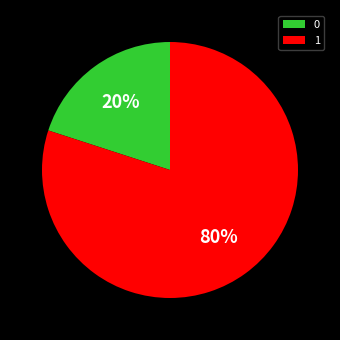

True or false: 1 accounts for 80% of the total.

True